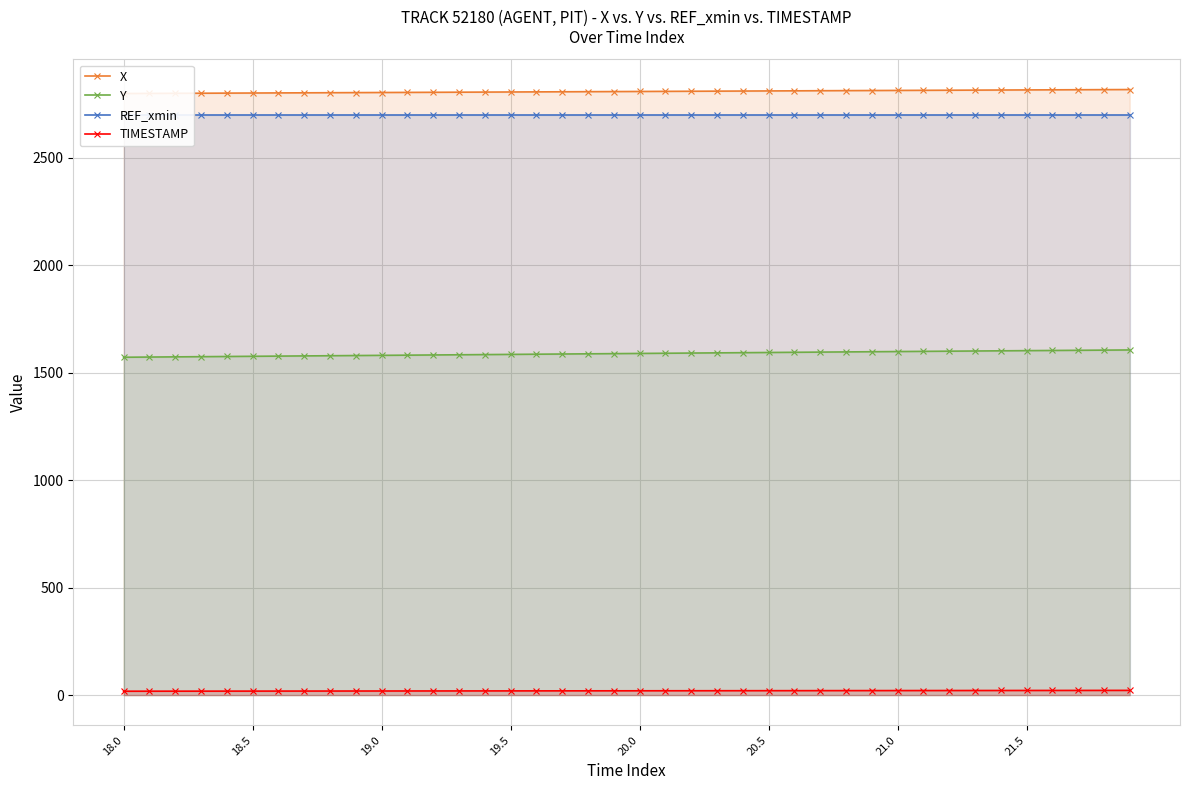

Where is REF_xmin nearest to the value 2700?

18.0